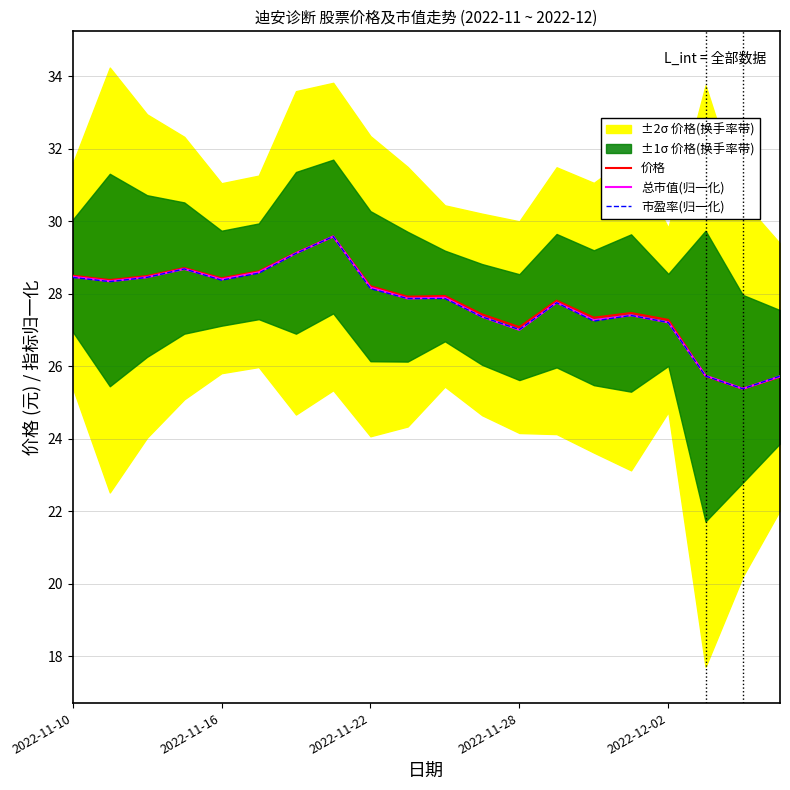

What is the highest value of the 总市值(归一化) series?

29.6